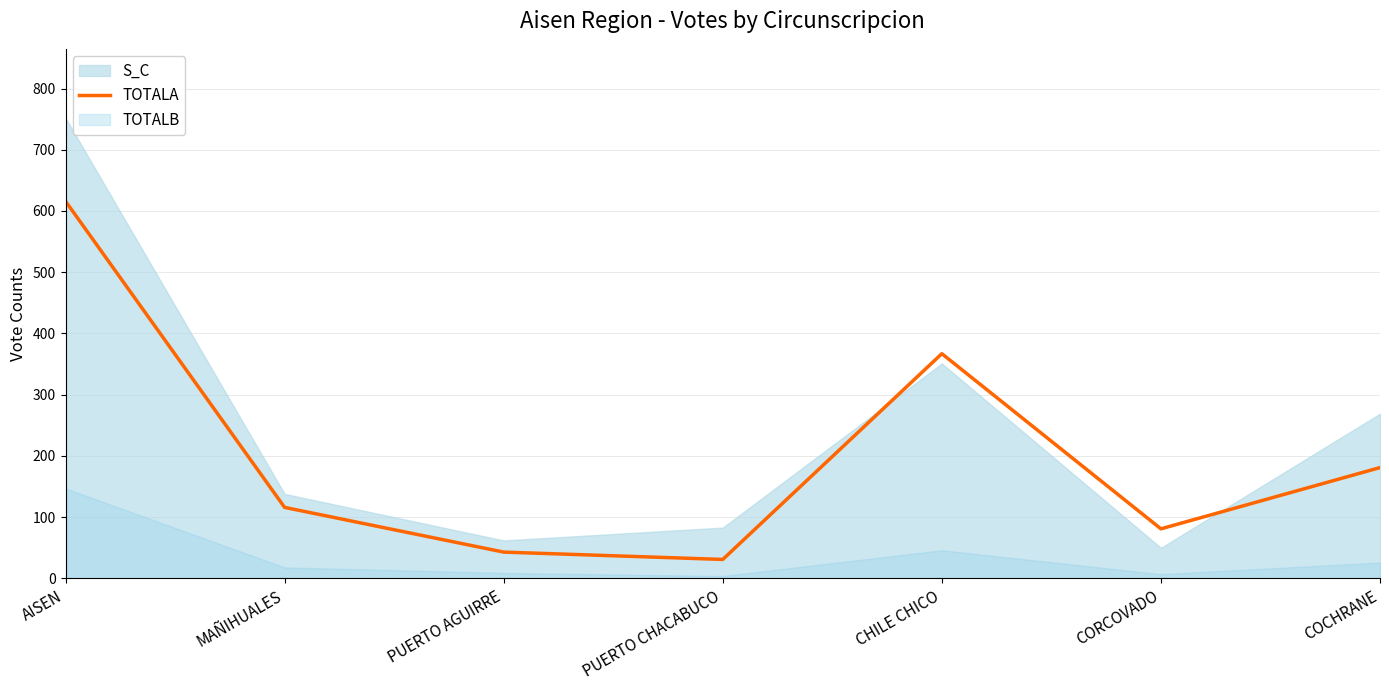

Which category has the lowest value across all series?

PUERTO CHACABUCO